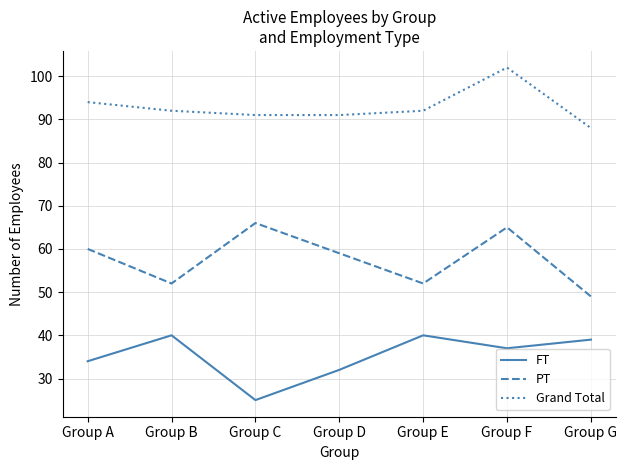

Read the Grand Total value at Group F, to the nearest 5.

100